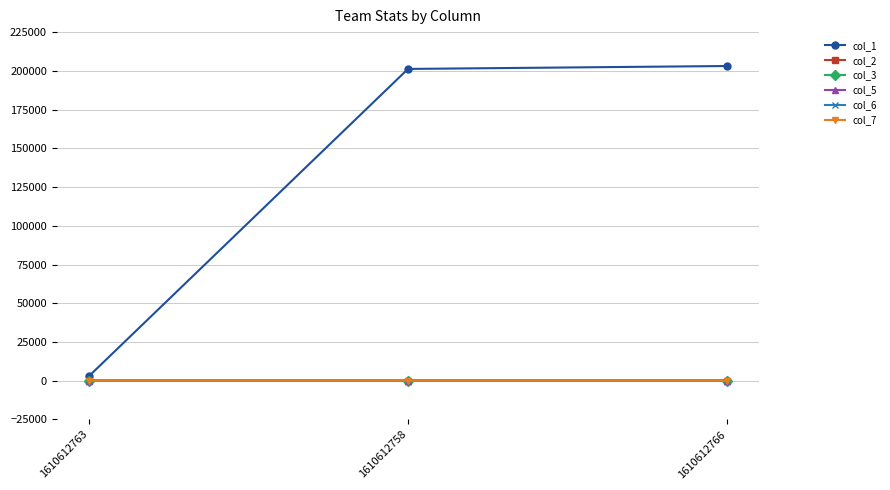

What is the total value across all series at 1610612763?

2768.3